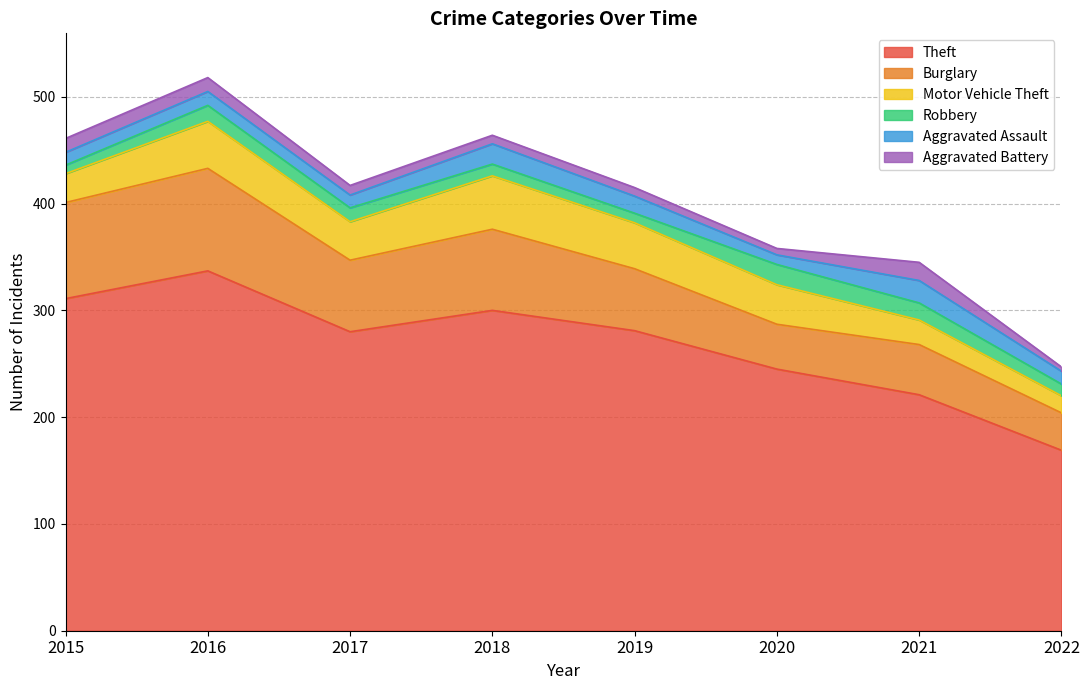

How many intersections are there between Robbery and Aggravated Battery?

3